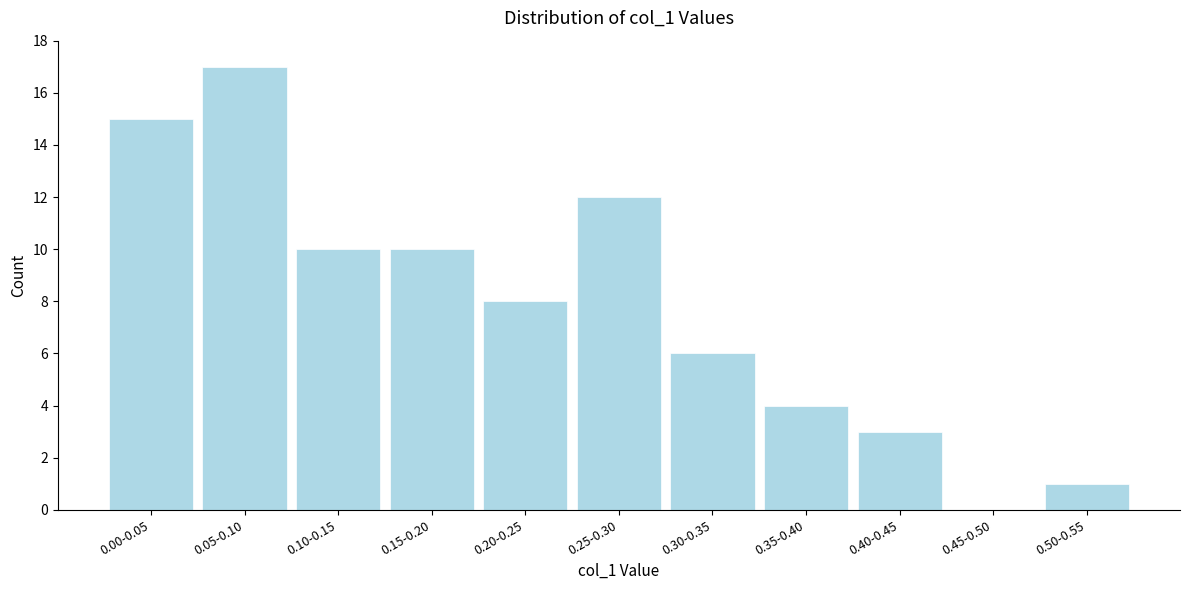

Reading left to right, extract all data points from this chart.

0.00-0.05=15	0.05-0.10=17	0.10-0.15=10	0.15-0.20=10	0.20-0.25=8	0.25-0.30=12	0.30-0.35=6	0.35-0.40=4	0.40-0.45=3	0.45-0.50=0	0.50-0.55=1